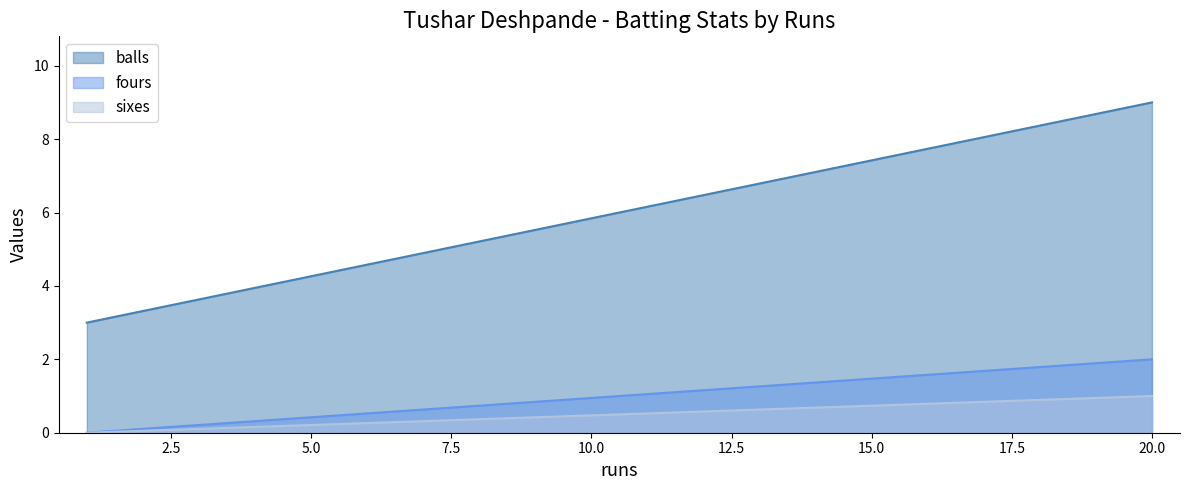

What is the value of the sixes point at the 4th from the left?

1